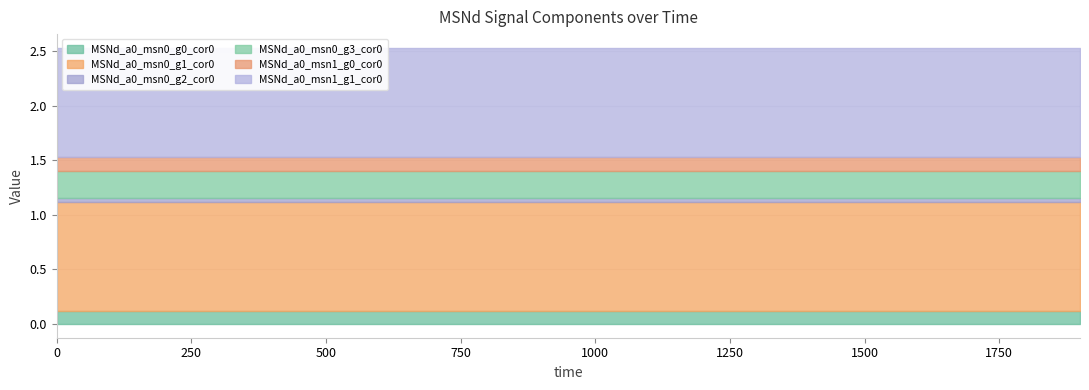

What is the total value across all series at 1900?

2.5